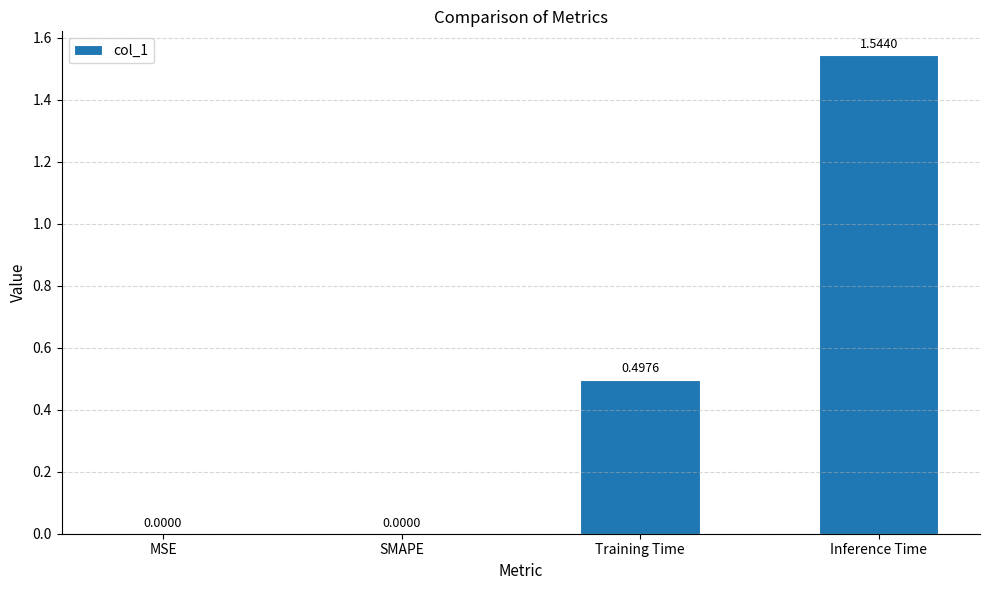

Is it true that the value at Training Time is 0.9?

False